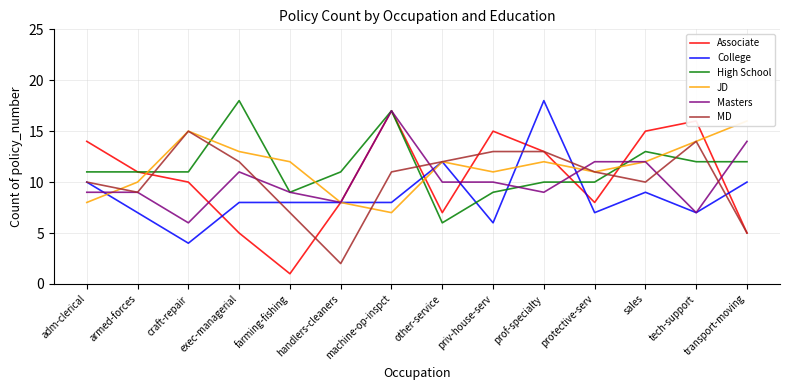

Between craft-repair and farming-fishing, which series saw the biggest shift?

Associate